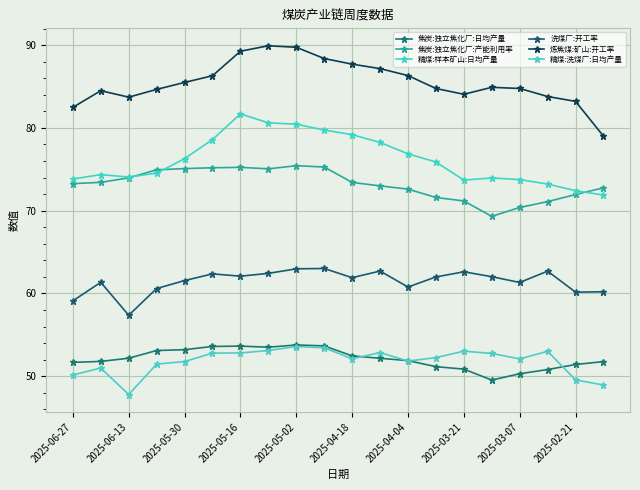

Count the number of categories in the chart.

20